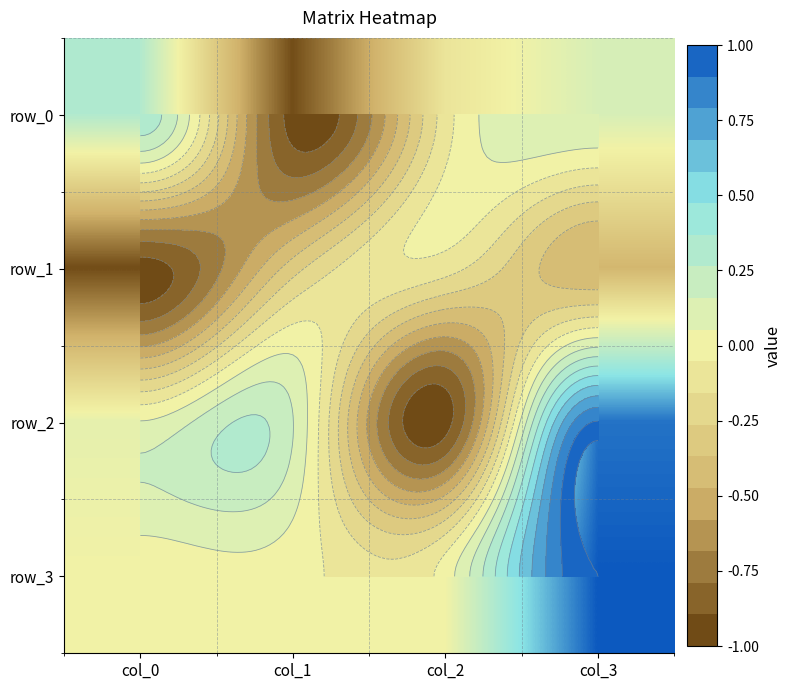

List the series in order of their overall mean, lowest first.

row_1, row_0, row_2, row_3